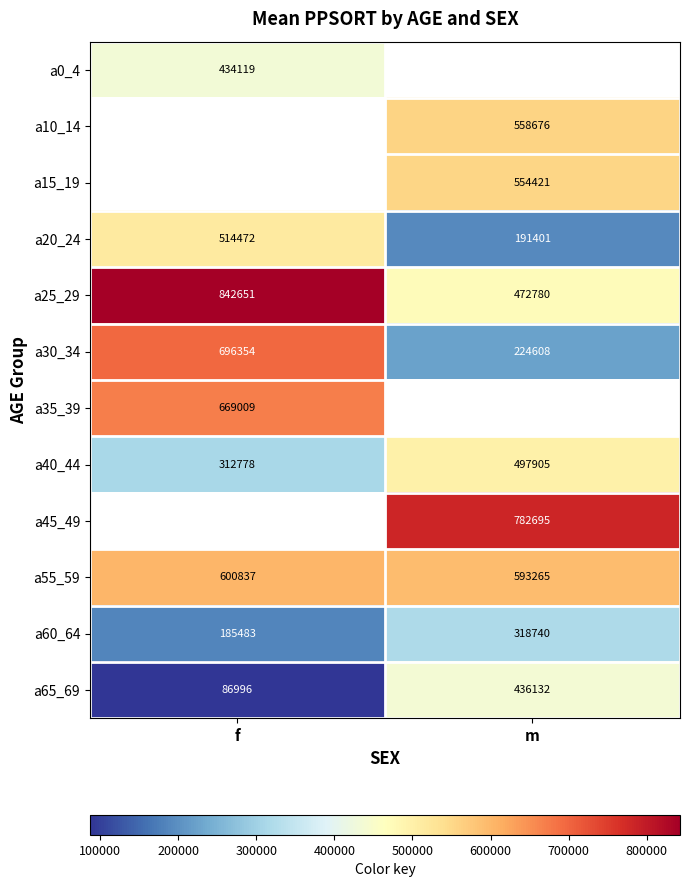

Is the value of a15_19 at m greater than the value of a20_24 at m?

Yes